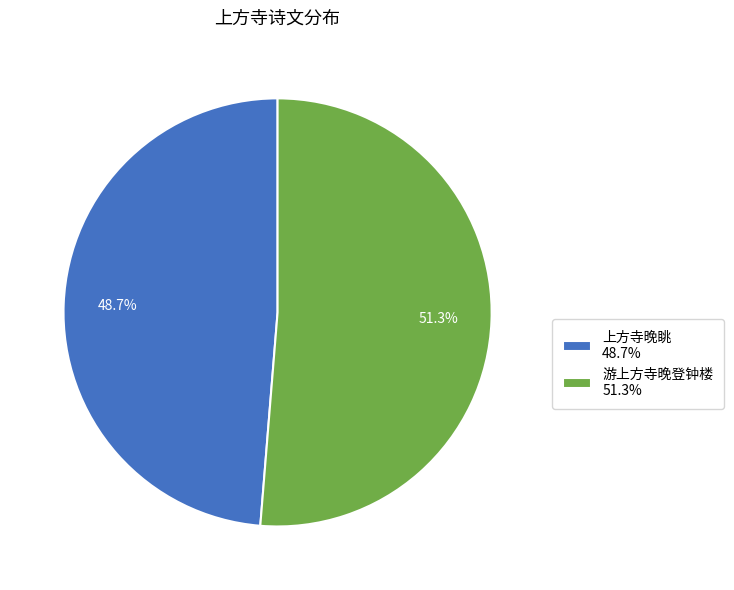

To the nearest percent, what is the difference between the largest and smallest slice percentages?

3%